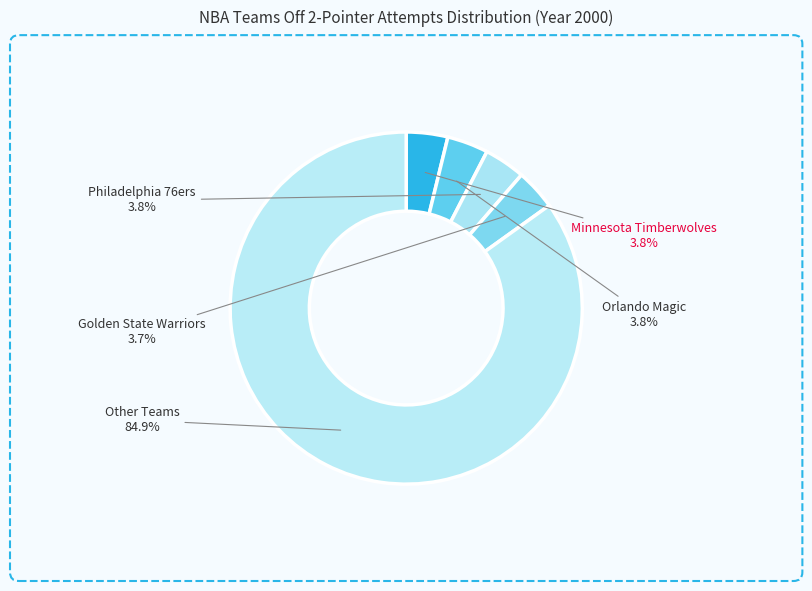

How many segments does this pie chart have?

5